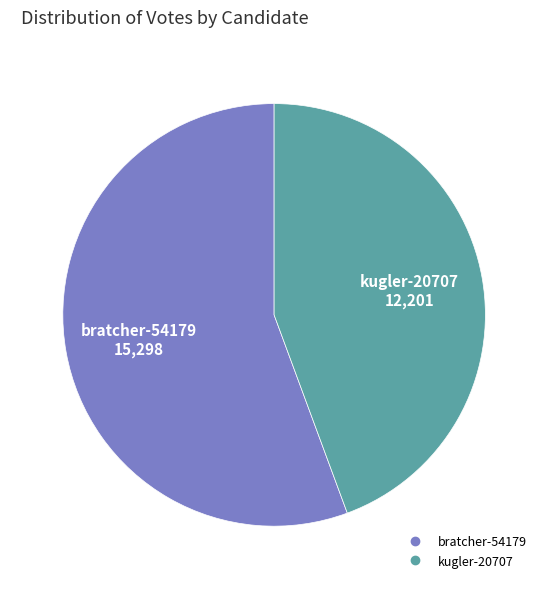

Is it true that kugler-20707 is 44% of the pie?

True